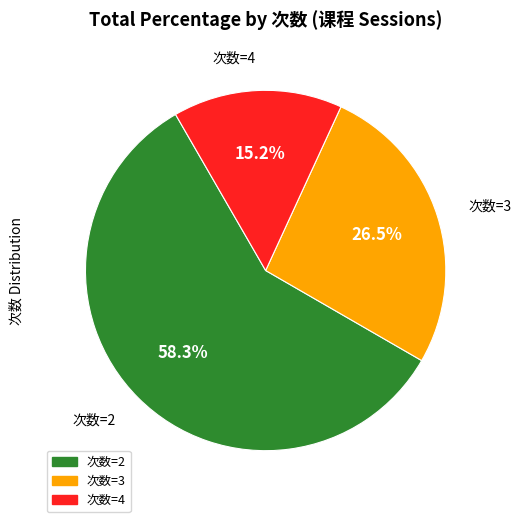

How many slices are in this pie chart?

3